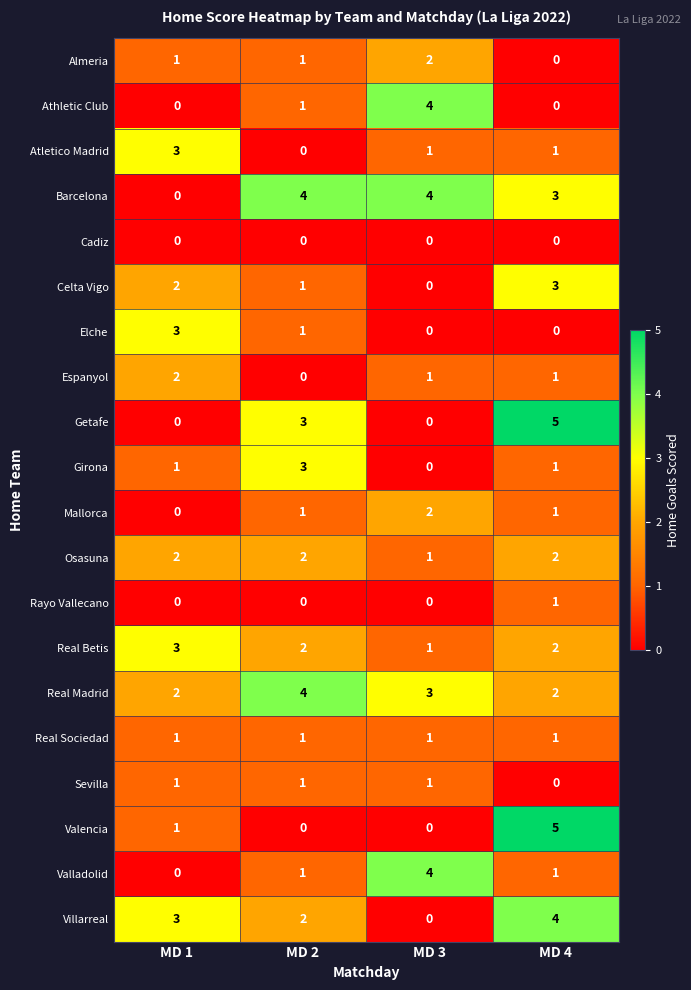

True or false: Real Sociedad has a value of 1 at MD 2.

True